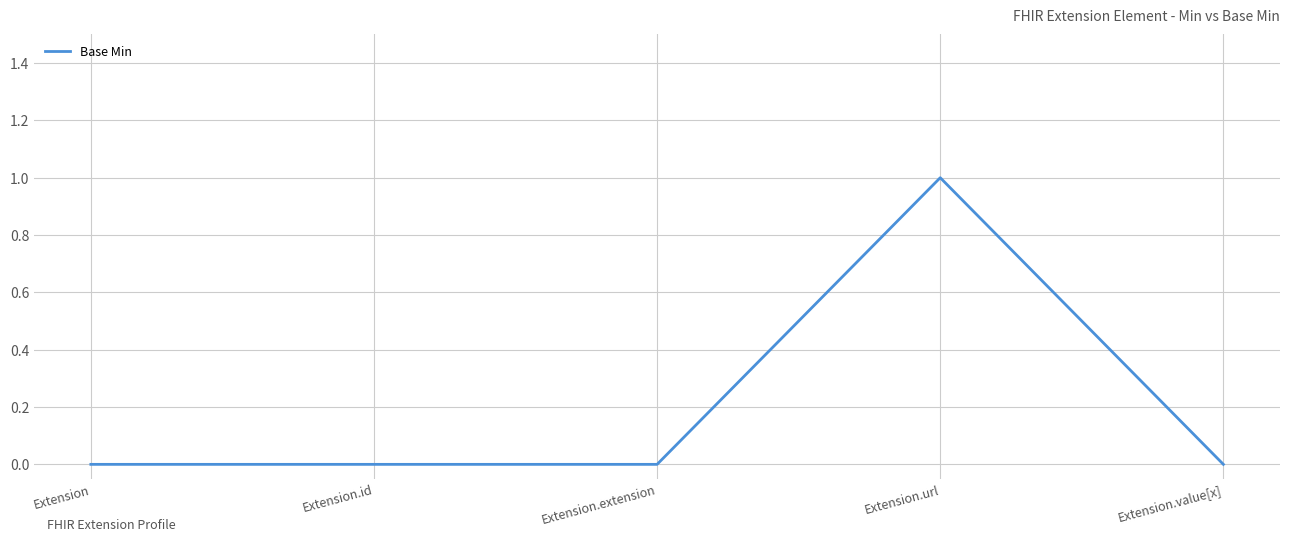

What is the difference between the maximum and second lowest values?

1